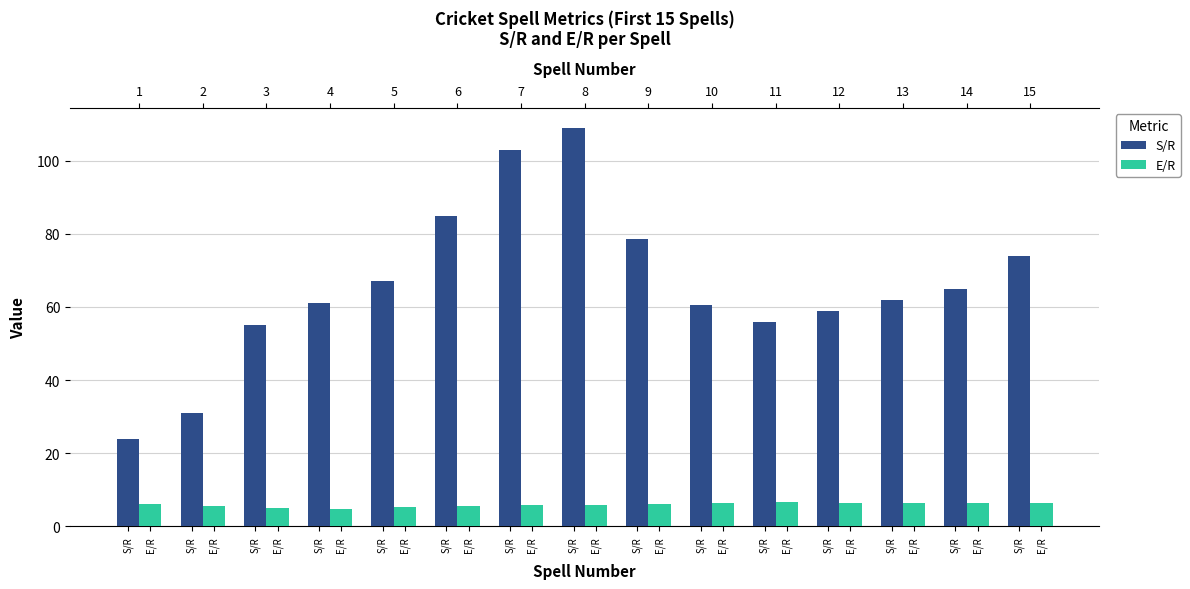

What are all the series names shown in the legend?

S/R, E/R